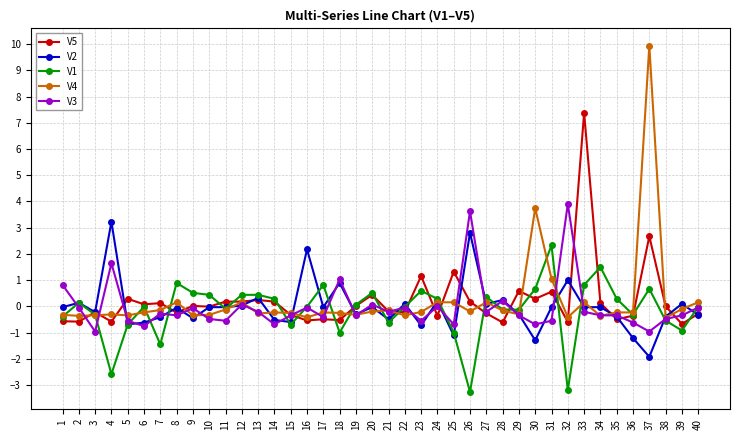

Between 13 and 25, which series saw the biggest shift?

V1